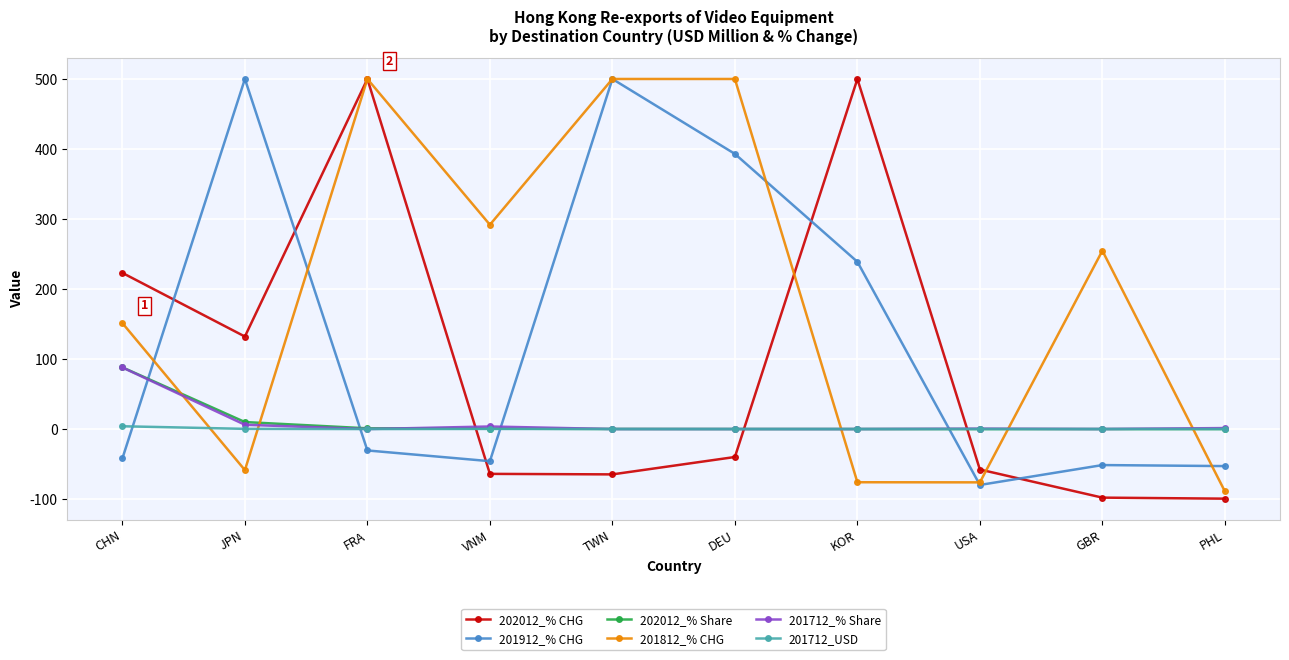

What is the label of the 3rd point from the right?

USA